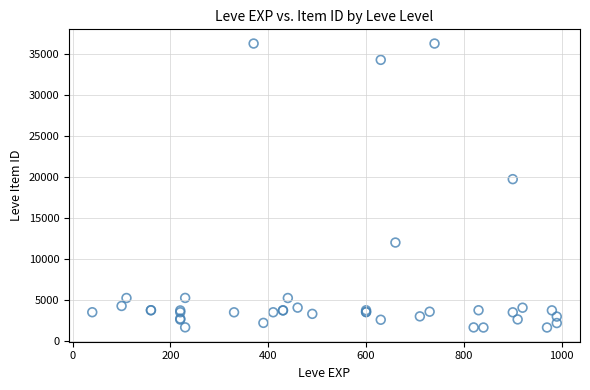

What Y value in the scatter plot is closest to 18967?

19744